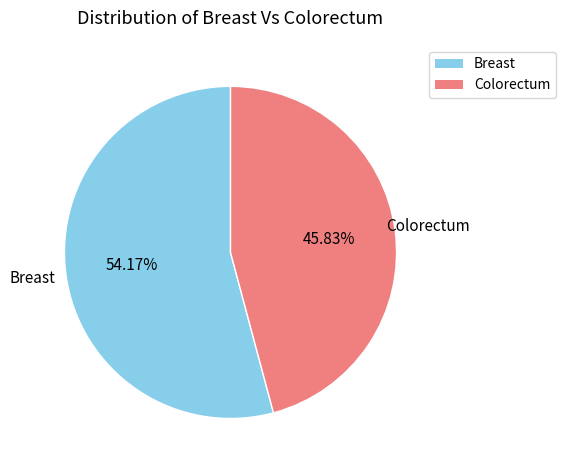

How much of the chart is everything except Breast?

45.8%